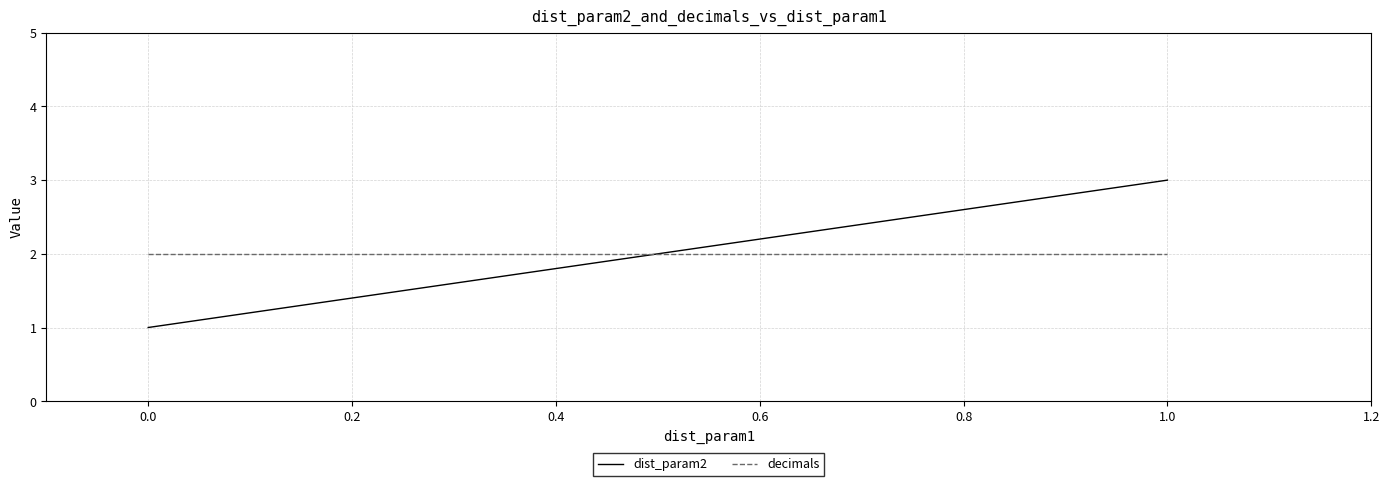

What is the difference between the maximum and minimum values in the dist_param2 series?

2